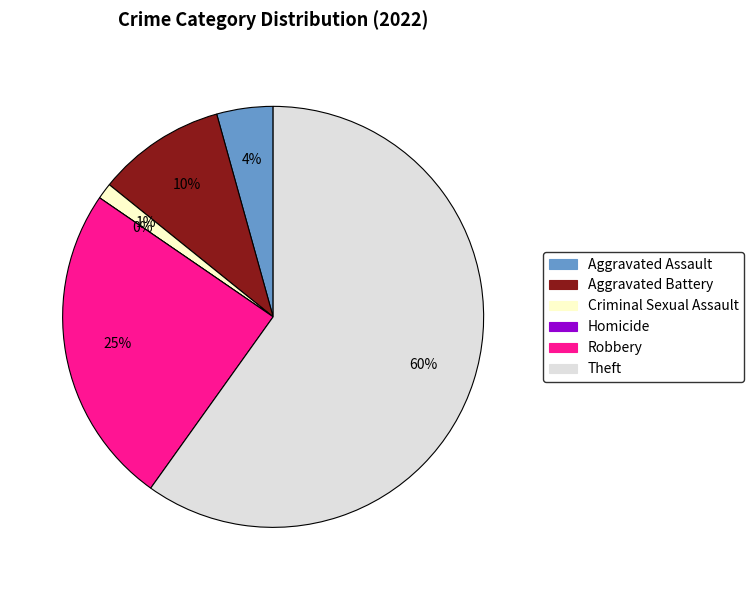

To the nearest percent, what is the difference between the largest and smallest slice percentages?

60%